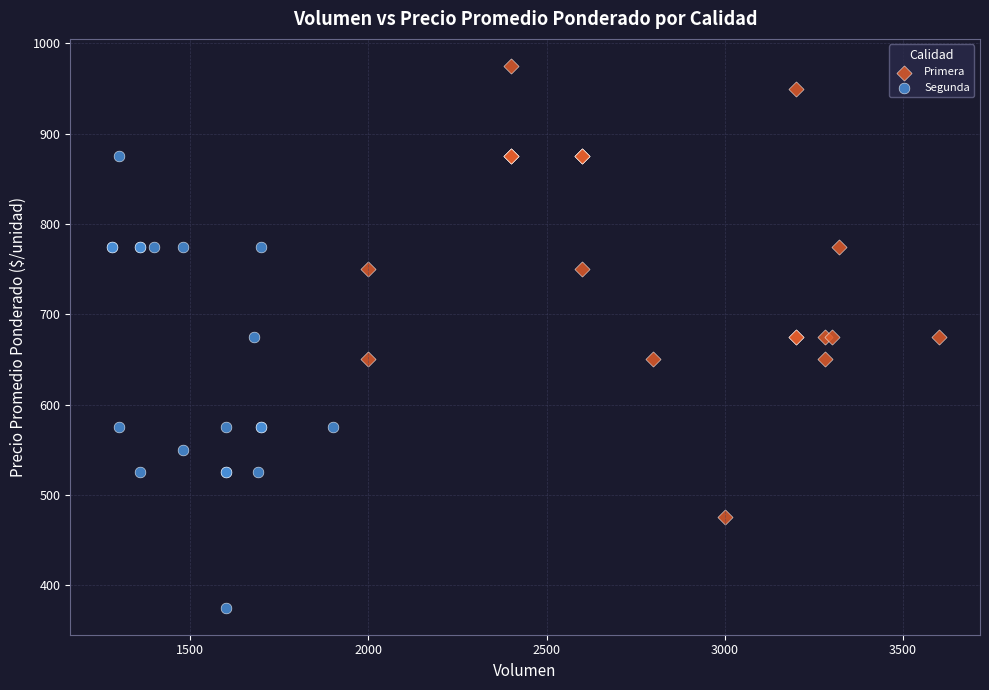

Which series contains the highest Y value?

Primera